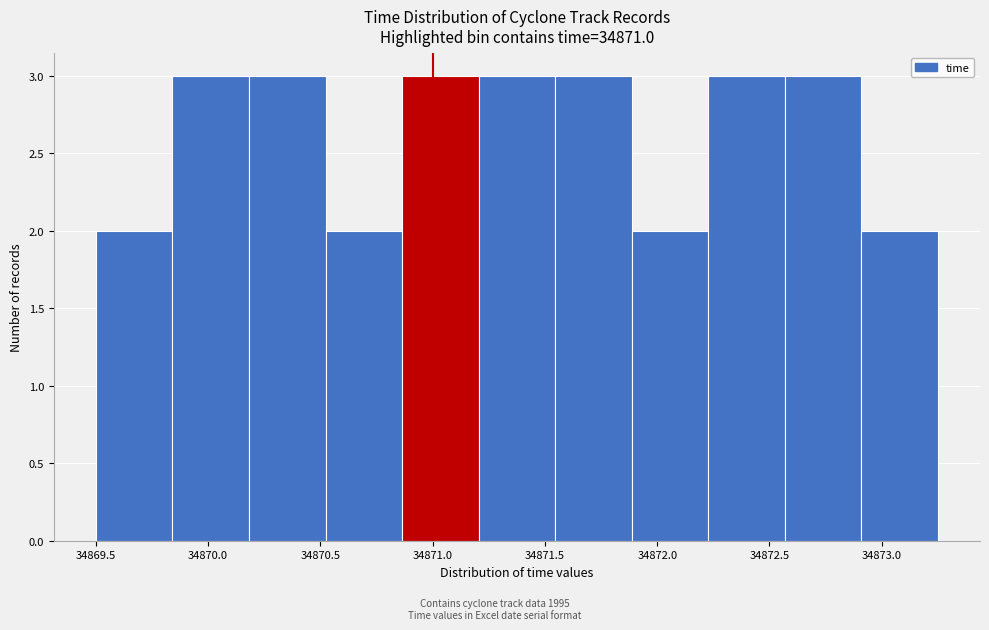

Reading left to right, transcribe this chart: for each bar, give the range it covers on the x-axis and its height. Neither the bar edges nor the heights are printed on the chart, so give them approximately, as read against the axes.

34869.50 to 34869.85: 2
34869.85 to 34870.20: 3
34870.20 to 34870.50: 3
34870.50 to 34870.85: 2
34870.85 to 34871.20: 3
34871.20 to 34871.55: 3
34871.55 to 34871.90: 3
34871.90 to 34872.25: 2
34872.25 to 34872.55: 3
34872.55 to 34872.90: 3
34872.90 to 34873.25: 2